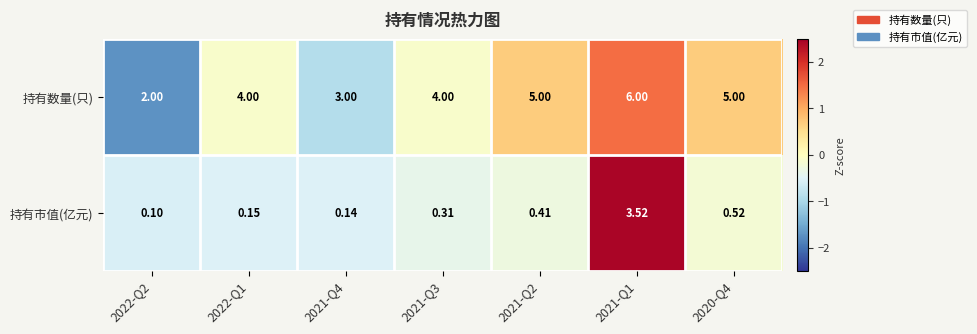

Rank the series at 2022-Q2 from highest to lowest value.

持有数量(只), 持有市值(亿元)